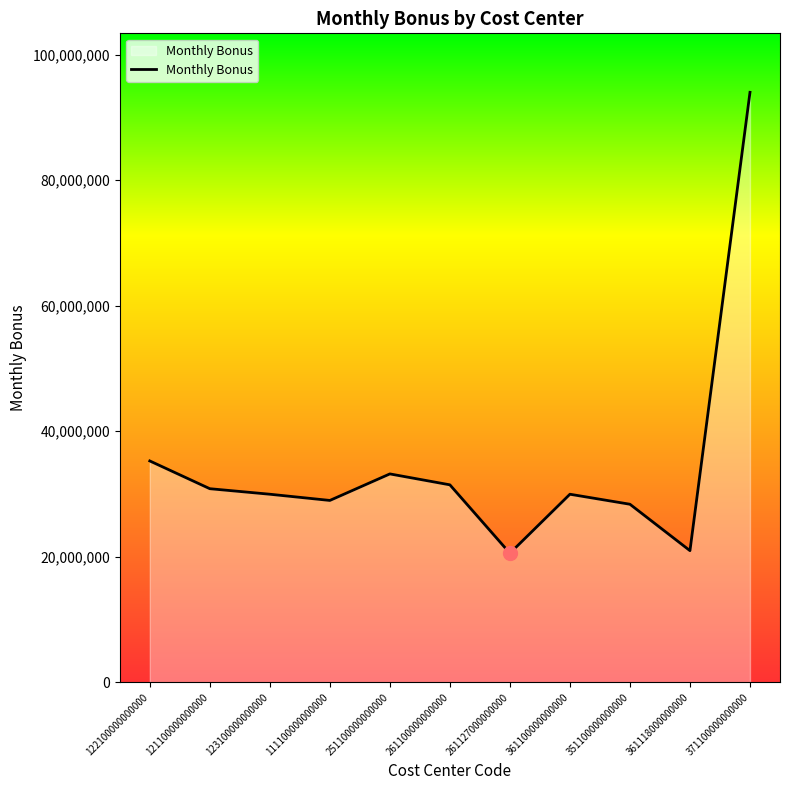

How many interior local valleys (lower than both neighbors) does the data have?

3